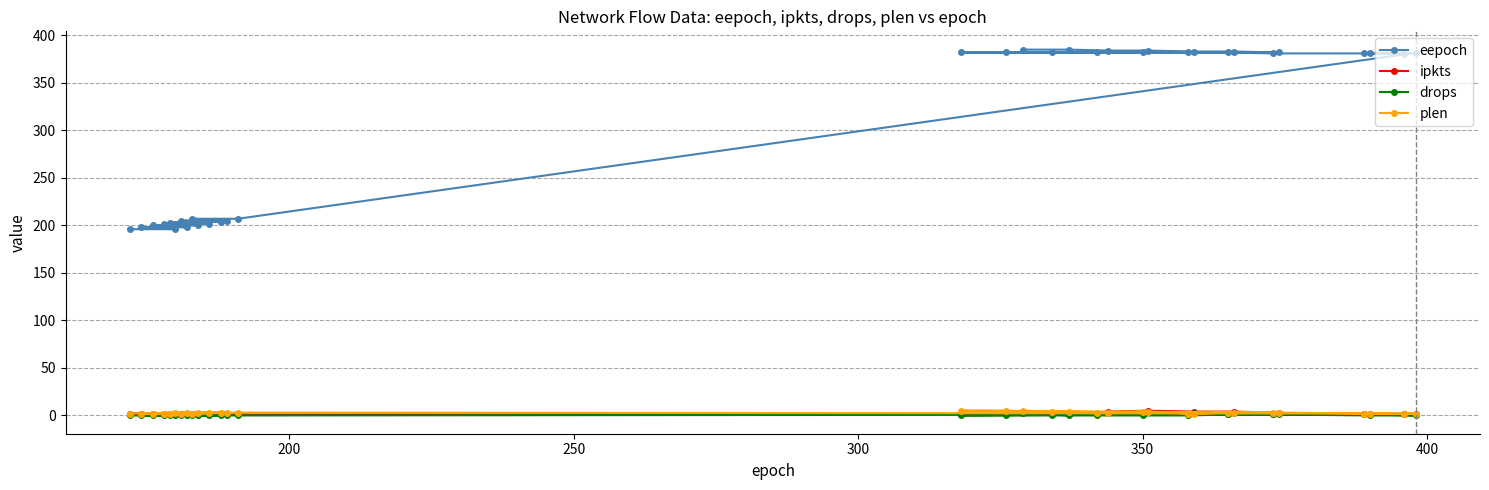

Which series has the largest total across all categories?

eepoch